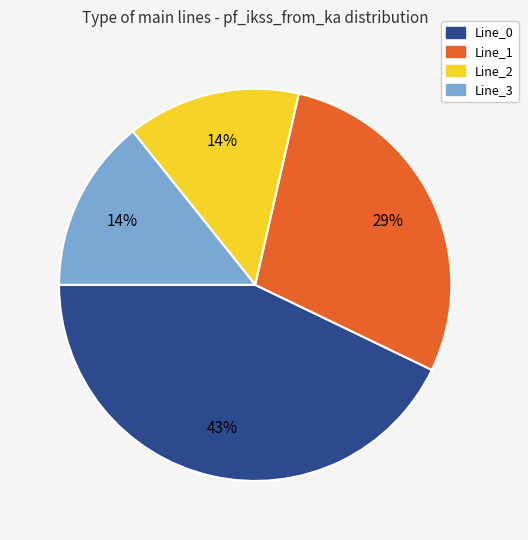

True or false: Line_2 accounts for 28% of the total.

False